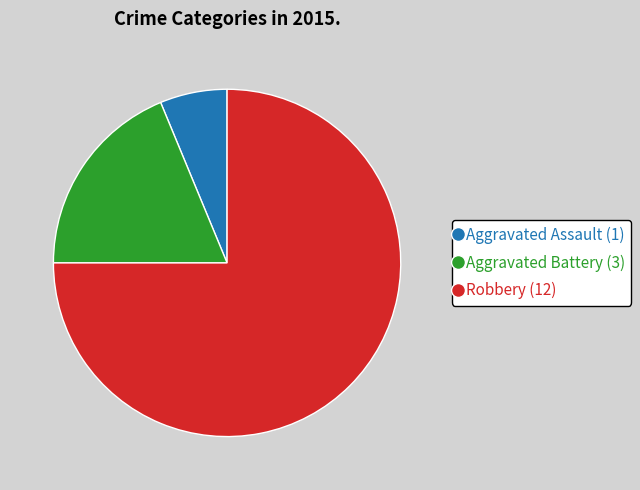

Which has a higher value, Aggravated Assault (1) or Aggravated Battery (3)?

Aggravated Battery (3)